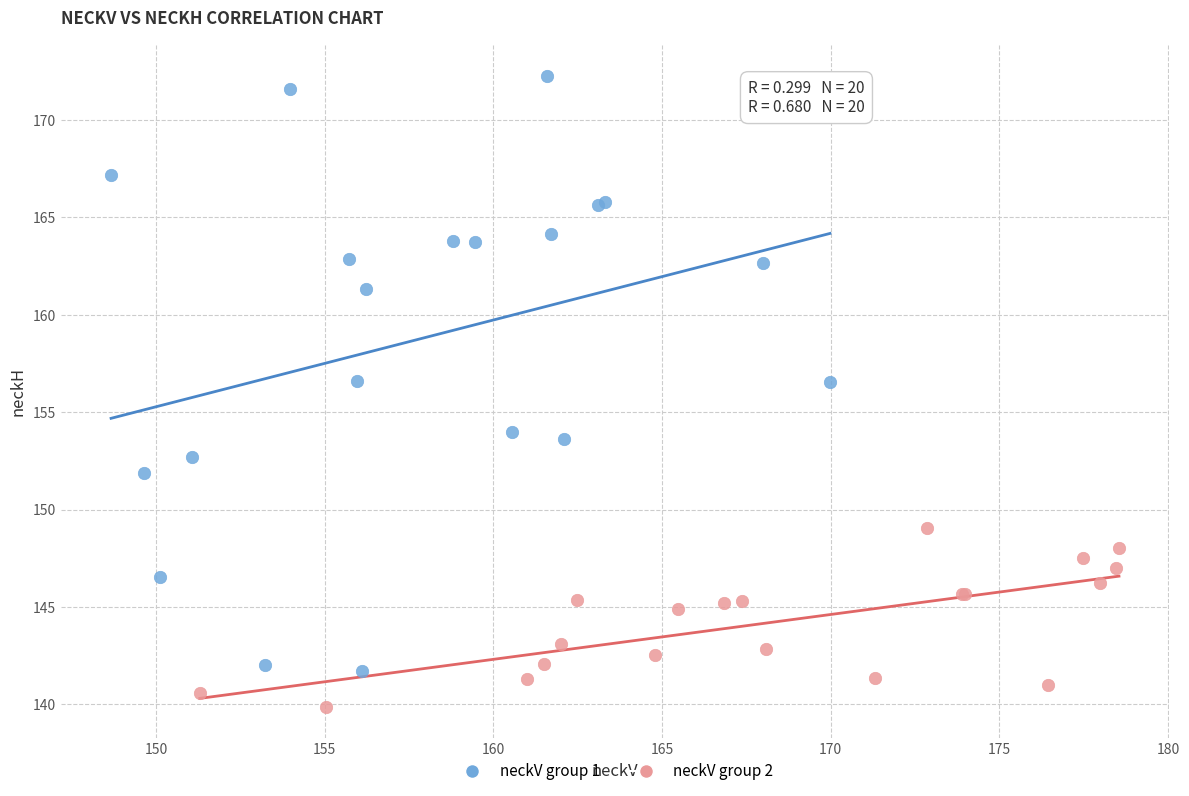

Which series has the widest spread of Y values?

neckV group 1